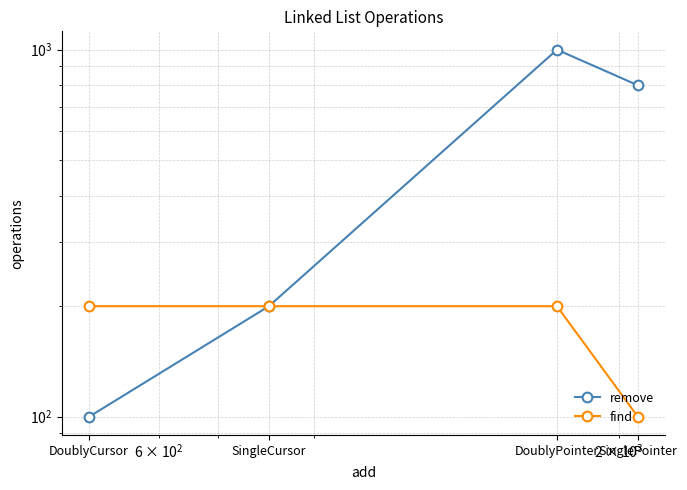

What is the average value of the find series?

175